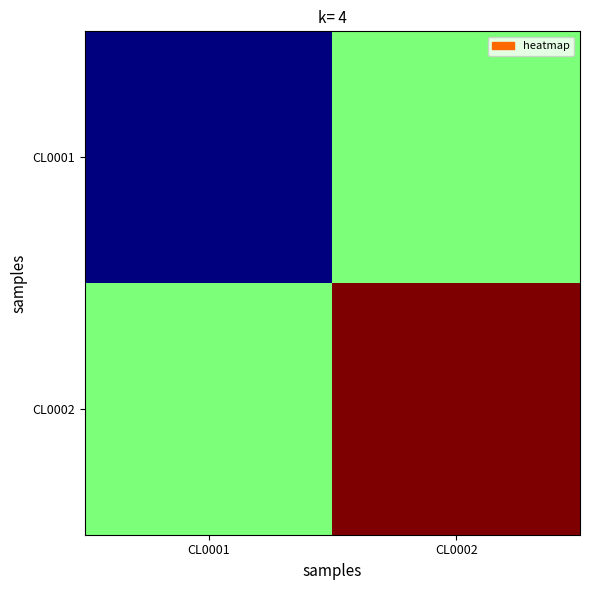

Reading left to right, what are all the values shown in this chart?

CL0001: CL0001=0.0	CL0002=0.5
CL0002: CL0001=0.5	CL0002=1.0